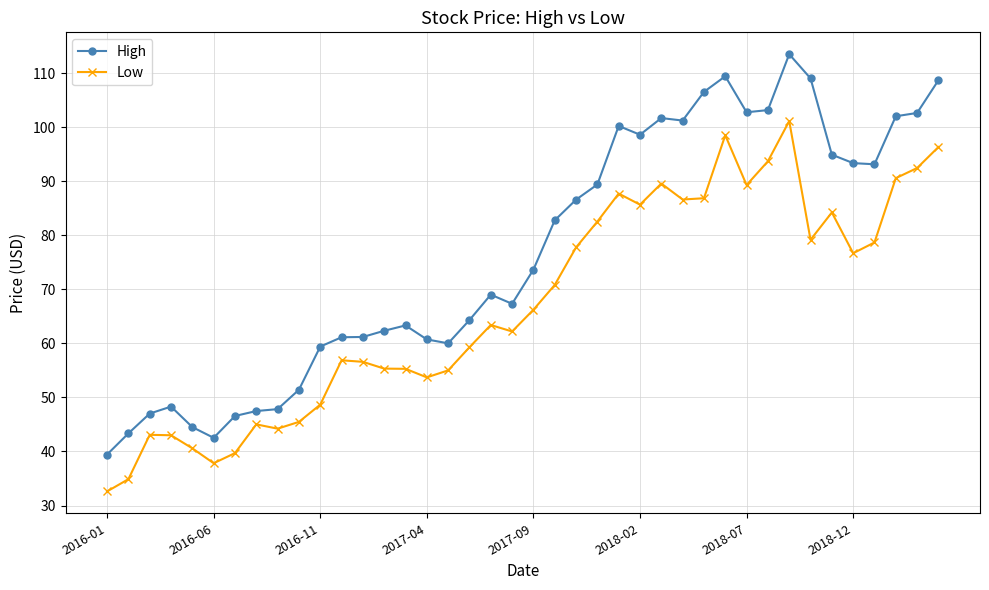

What is the value of the High point at the 24th from the left?

89.4